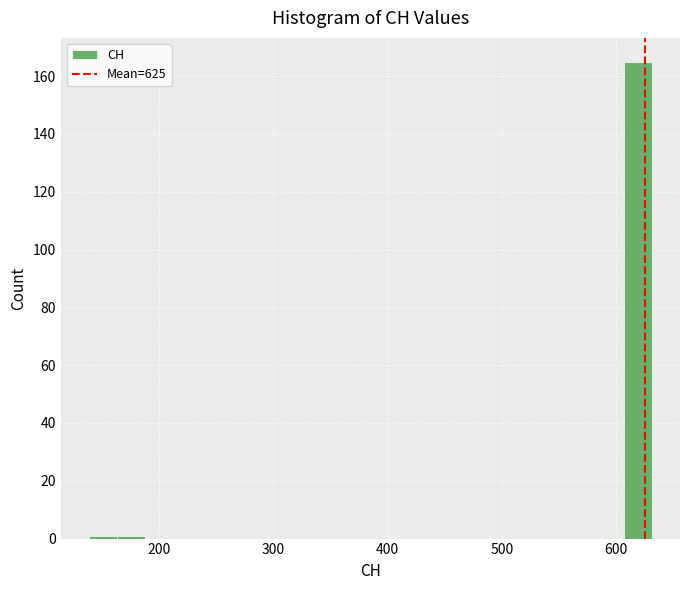

Read against the x-axis, roughly where is the centre of the tallest bar?

620